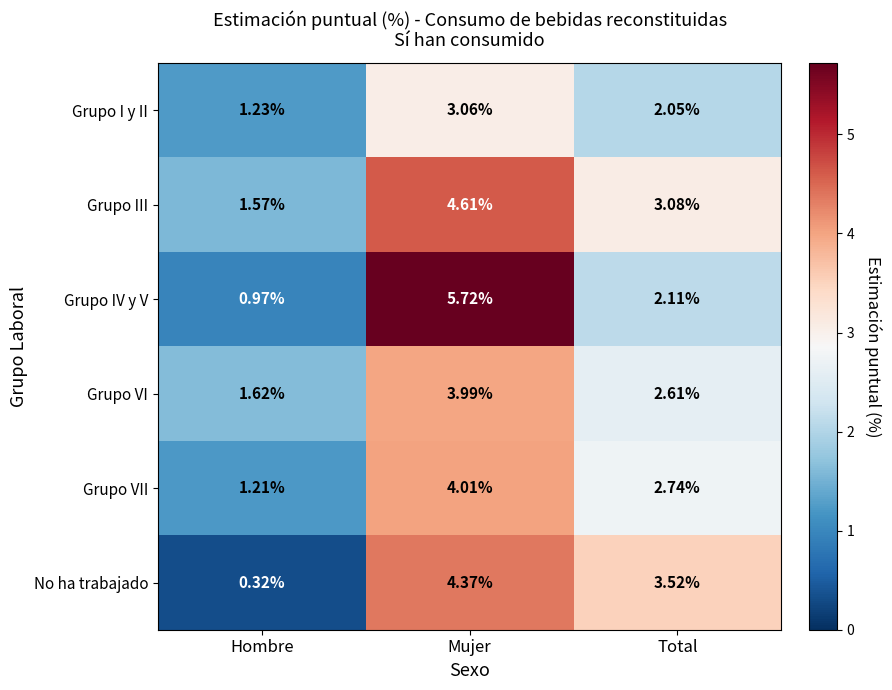

At which category is the sum across all series the highest?

Mujer